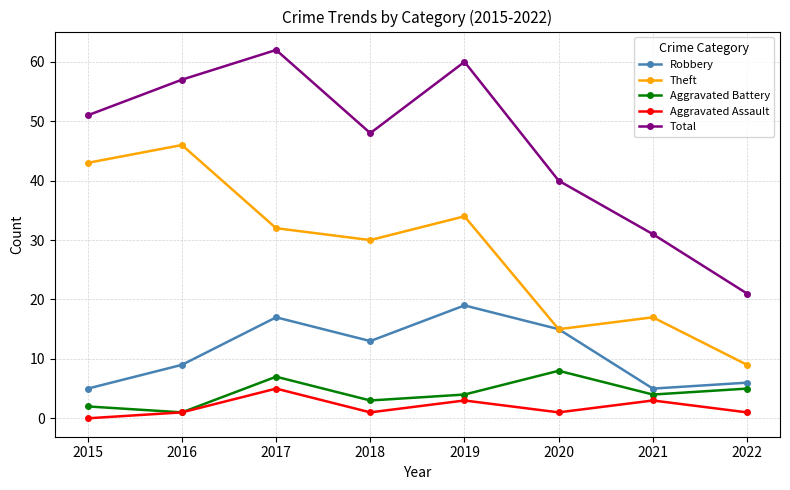

Is the value of Total at 2021 greater than the value of Aggravated Battery at 2015?

Yes